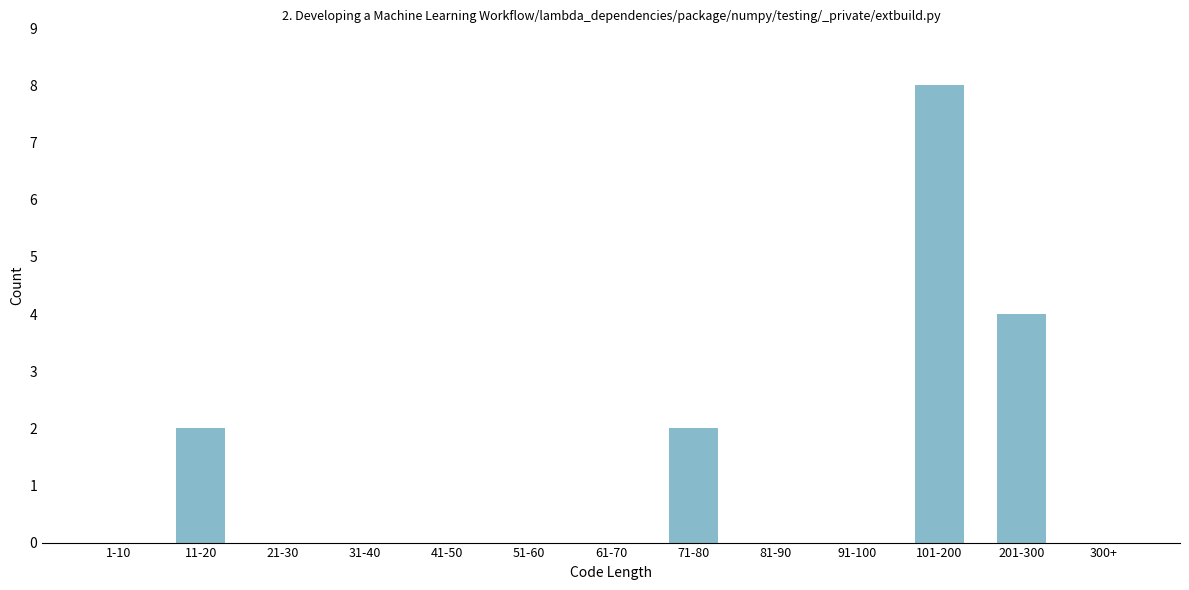

Reading left to right, extract all data points from this chart.

1-10=0	11-20=2	21-30=0	31-40=0	41-50=0	51-60=0	61-70=0	71-80=2	81-90=0	91-100=0	101-200=8	201-300=4	300+=0